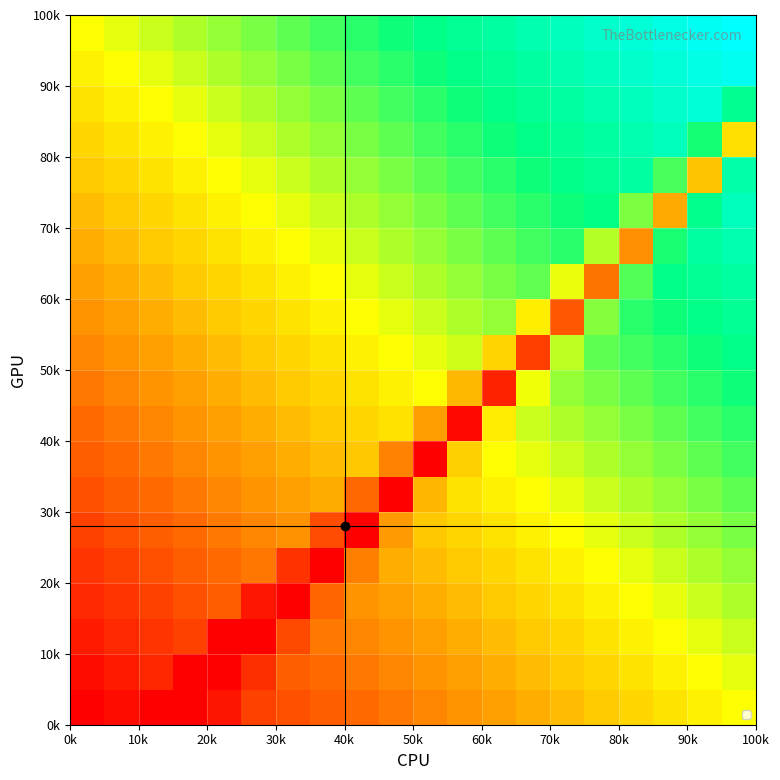

Reading left to right, what are all the values shown in this chart?

row_0: 0.0	0.0	0.0	0.0	0.0	0.1	0.2	0.2	0.2	0.2	0.3	0.3	0.3	0.3	0.4	0.4	0.4	0.4	0.5	0.5
row_1: 0.0	0.1	0.1	0.0	0.0	0.1	0.2	0.2	0.2	0.3	0.3	0.3	0.3	0.4	0.4	0.4	0.4	0.5	0.5	0.5
row_2: 0.1	0.1	0.1	0.1	0.0	0.0	0.1	0.2	0.3	0.3	0.3	0.3	0.4	0.4	0.4	0.4	0.5	0.5	0.5	0.6
row_3: 0.1	0.1	0.1	0.2	0.2	0.0	0.0	0.2	0.3	0.3	0.3	0.4	0.4	0.4	0.4	0.5	0.5	0.5	0.6	0.6
row_4: 0.1	0.1	0.2	0.2	0.2	0.2	0.1	0.0	0.3	0.3	0.4	0.4	0.4	0.4	0.5	0.5	0.5	0.6	0.6	0.6
row_5: 0.1	0.2	0.2	0.2	0.2	0.3	0.3	0.2	0.0	0.3	0.4	0.4	0.4	0.5	0.5	0.5	0.6	0.6	0.6	0.6
row_6: 0.2	0.2	0.2	0.2	0.3	0.3	0.3	0.3	0.2	0.0	0.4	0.4	0.5	0.5	0.5	0.6	0.6	0.6	0.6	0.7
row_7: 0.2	0.2	0.2	0.3	0.3	0.3	0.3	0.4	0.4	0.3	0.0	0.4	0.5	0.5	0.6	0.6	0.6	0.6	0.7	0.7
row_8: 0.2	0.2	0.3	0.3	0.3	0.3	0.4	0.4	0.4	0.4	0.3	0.0	0.5	0.6	0.6	0.6	0.6	0.7	0.7	0.7
row_9: 0.2	0.3	0.3	0.3	0.3	0.4	0.4	0.4	0.4	0.5	0.5	0.4	0.1	0.5	0.6	0.6	0.7	0.7	0.7	0.7
row_10: 0.3	0.3	0.3	0.3	0.4	0.4	0.4	0.4	0.5	0.5	0.5	0.6	0.4	0.1	0.6	0.7	0.7	0.7	0.7	0.8
row_11: 0.3	0.3	0.3	0.4	0.4	0.4	0.4	0.5	0.5	0.5	0.6	0.6	0.6	0.5	0.2	0.6	0.7	0.7	0.8	0.8
row_12: 0.3	0.3	0.4	0.4	0.4	0.4	0.5	0.5	0.5	0.6	0.6	0.6	0.6	0.7	0.5	0.2	0.7	0.8	0.8	0.8
row_13: 0.3	0.4	0.4	0.4	0.4	0.5	0.5	0.5	0.6	0.6	0.6	0.6	0.7	0.7	0.7	0.6	0.3	0.7	0.8	0.8
row_14: 0.4	0.4	0.4	0.4	0.5	0.5	0.5	0.6	0.6	0.6	0.6	0.7	0.7	0.7	0.7	0.8	0.6	0.3	0.8	0.9
row_15: 0.4	0.4	0.4	0.5	0.5	0.5	0.6	0.6	0.6	0.6	0.7	0.7	0.7	0.7	0.8	0.8	0.8	0.7	0.4	0.8
row_16: 0.4	0.4	0.5	0.5	0.5	0.6	0.6	0.6	0.6	0.7	0.7	0.7	0.7	0.8	0.8	0.8	0.8	0.9	0.7	0.4
row_17: 0.4	0.5	0.5	0.5	0.6	0.6	0.6	0.6	0.7	0.7	0.7	0.7	0.8	0.8	0.8	0.8	0.9	0.9	0.9	0.8
row_18: 0.5	0.5	0.5	0.6	0.6	0.6	0.6	0.7	0.7	0.7	0.7	0.8	0.8	0.8	0.8	0.9	0.9	0.9	0.9	1.0
row_19: 0.5	0.5	0.6	0.6	0.6	0.6	0.7	0.7	0.7	0.7	0.8	0.8	0.8	0.8	0.9	0.9	0.9	0.9	1.0	1.0